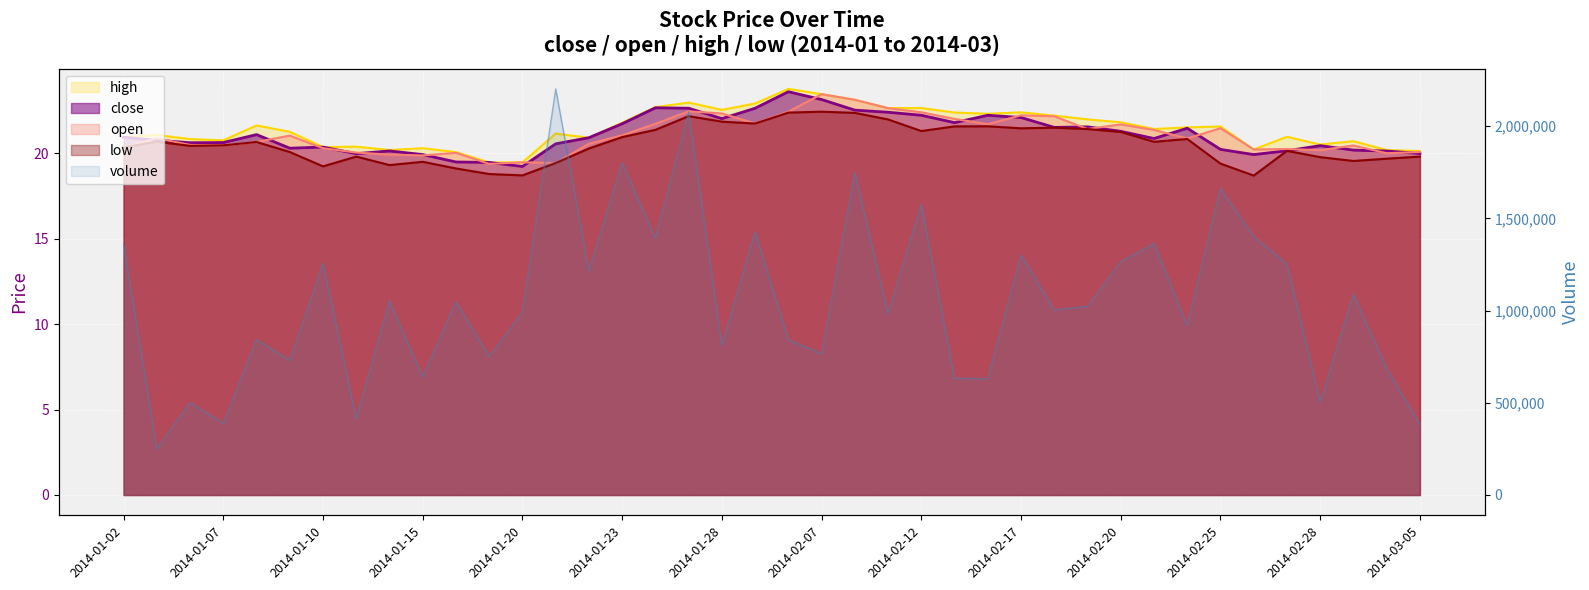

What is the maximum value for close?

23.6